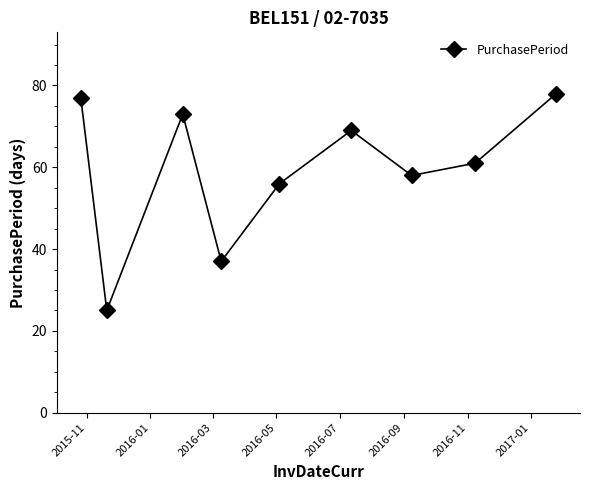

What is the value of the 9th point from the left?

78